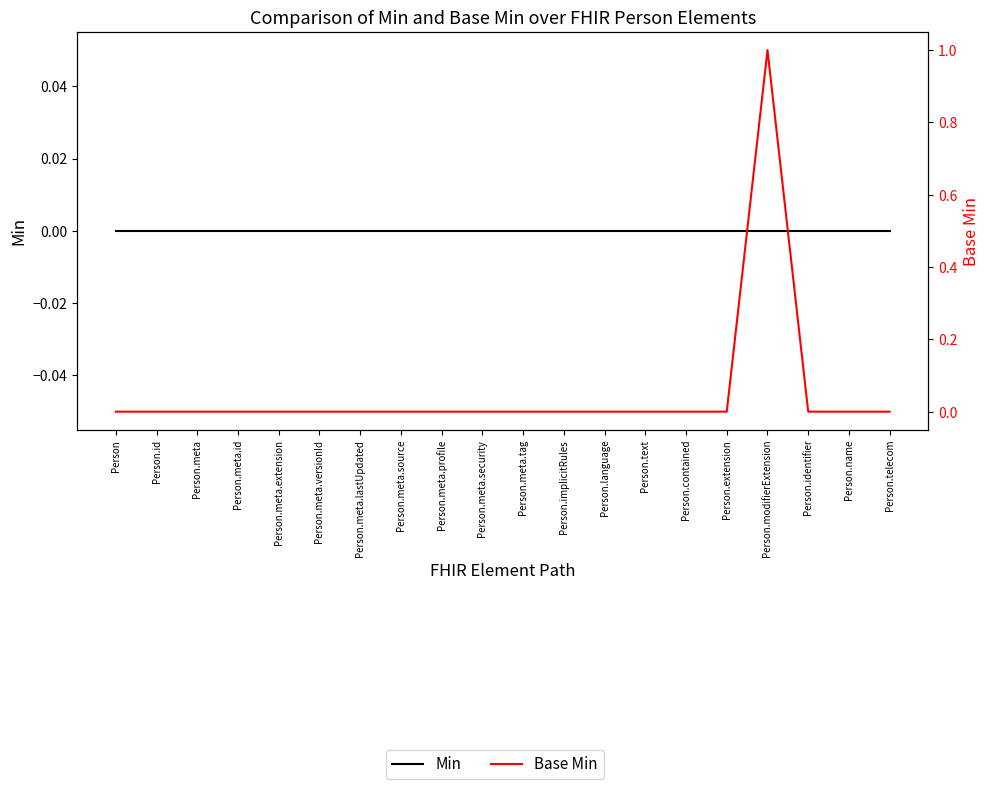

Reading left to right, what are all the values shown in this chart?

Min: Person=0	Person.id=0	Person.meta=0	Person.meta.id=0	Person.meta.extension=0	Person.meta.versionId=0	Person.meta.lastUpdated=0	Person.meta.source=0	Person.meta.profile=0	Person.meta.security=0	Person.meta.tag=0	Person.implicitRules=0	Person.language=0	Person.text=0	Person.contained=0	Person.extension=0	Person.modifierExtension=0	Person.identifier=0	Person.name=0	Person.telecom=0
Base Min: Person=0	Person.id=0	Person.meta=0	Person.meta.id=0	Person.meta.extension=0	Person.meta.versionId=0	Person.meta.lastUpdated=0	Person.meta.source=0	Person.meta.profile=0	Person.meta.security=0	Person.meta.tag=0	Person.implicitRules=0	Person.language=0	Person.text=0	Person.contained=0	Person.extension=0	Person.modifierExtension=1	Person.identifier=0	Person.name=0	Person.telecom=0